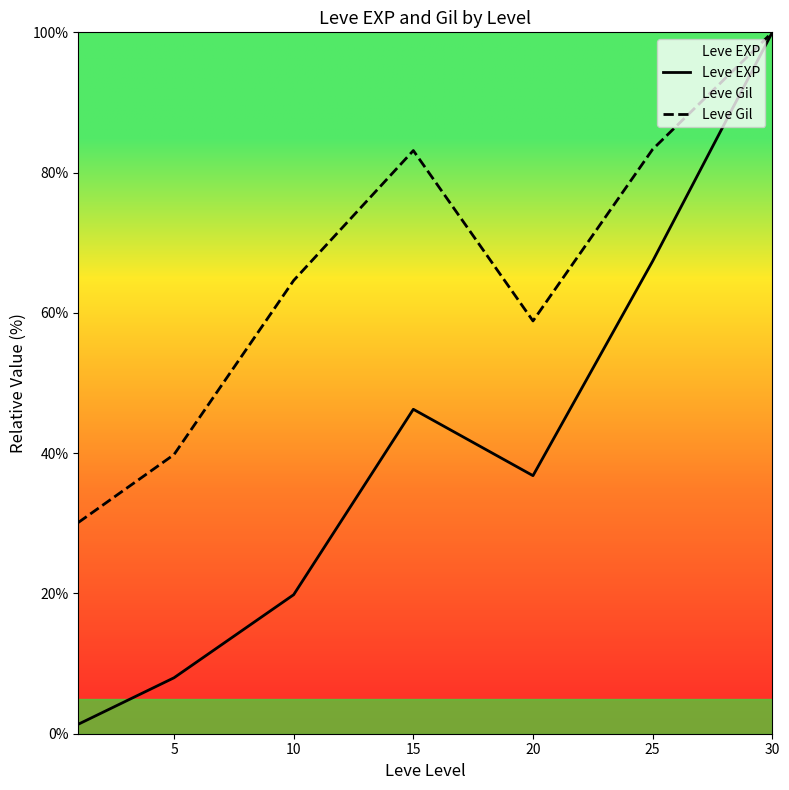

What are all the series names shown in the legend?

Leve EXP, Leve Gil